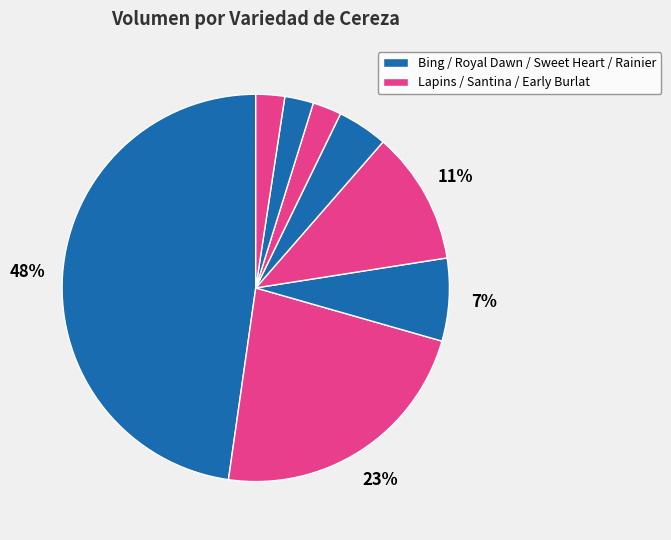

Which category has the biggest portion of the pie?

Bing